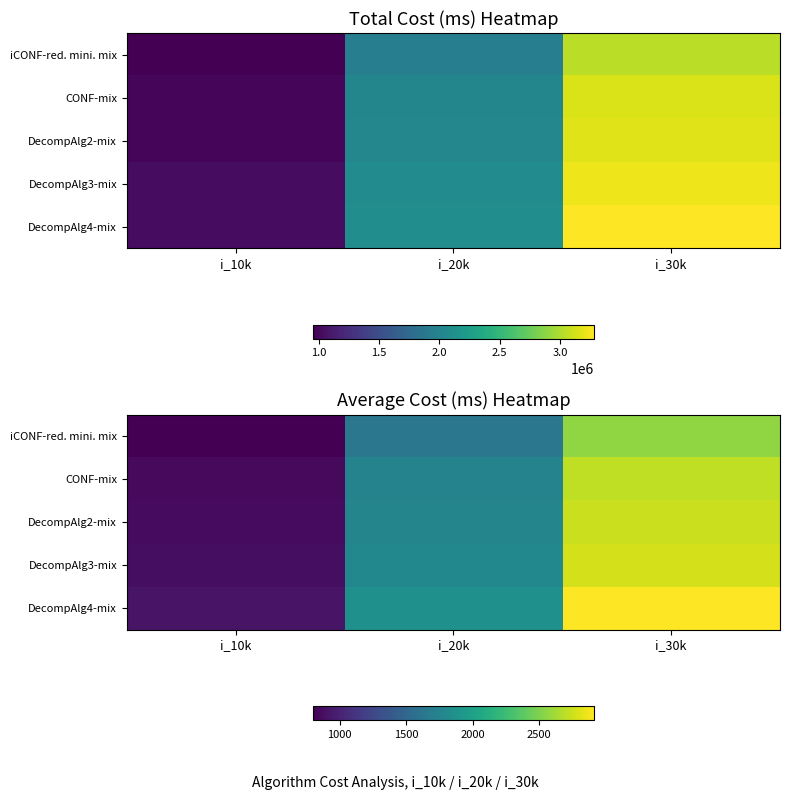

True or false: DecompAlg2-mix has a value of 4702.4 at i_30k.

False